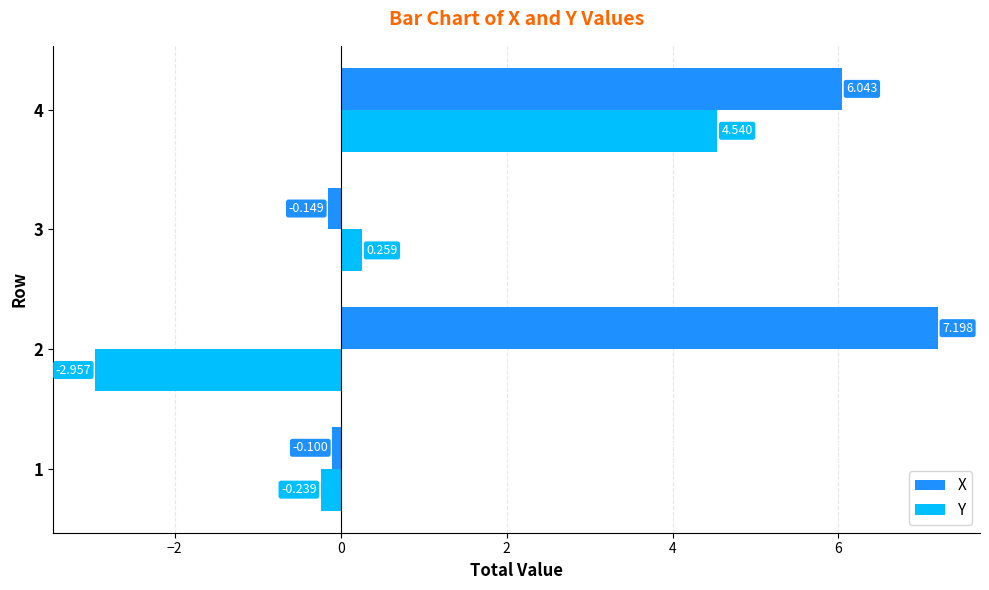

What is the sum of all X values?

13.0